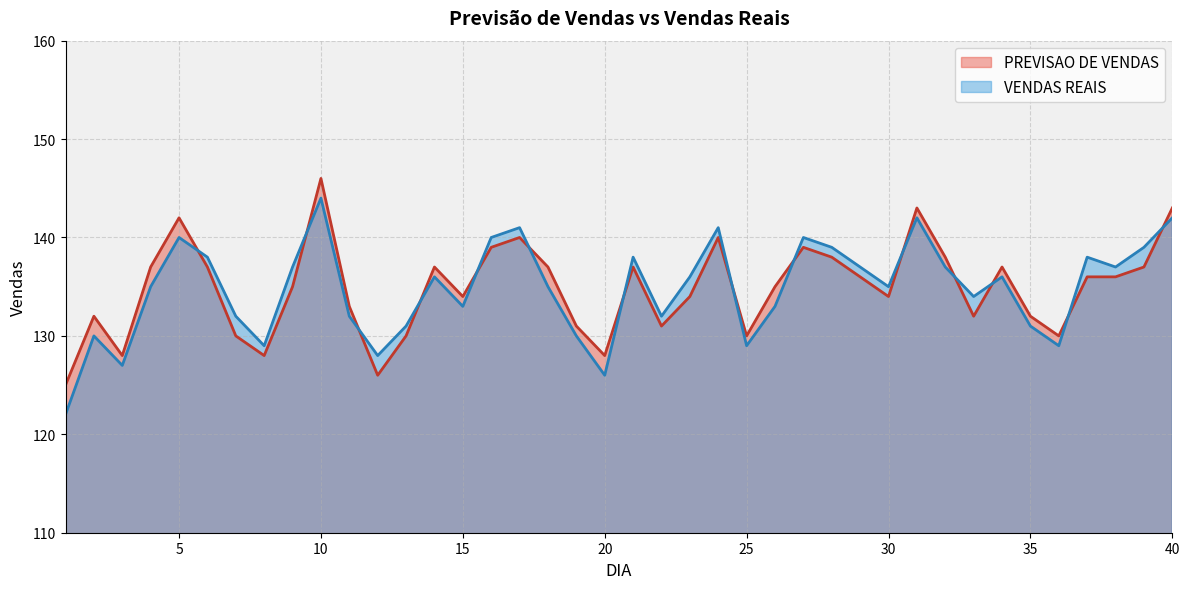

Read the VENDAS REAIS value at 29, to the nearest 10.

140